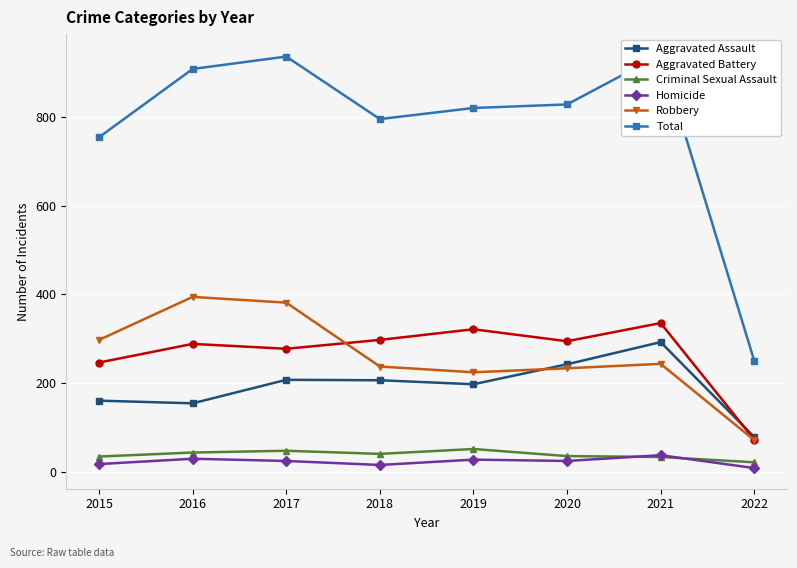

True or false: Total and Homicide cross at least once.

False